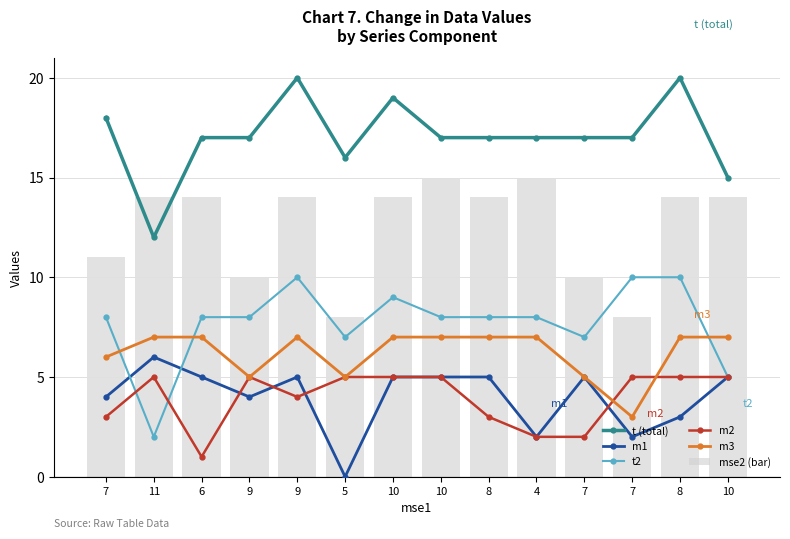

What are all the series names shown in the legend?

t (total), m1, t2, m2, m3, mse2 (bar)